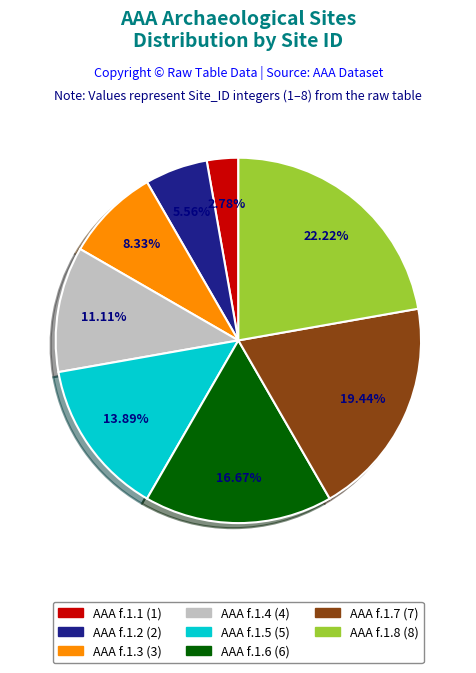

Is it true that AAA f.1.2 is 1% of the pie?

False